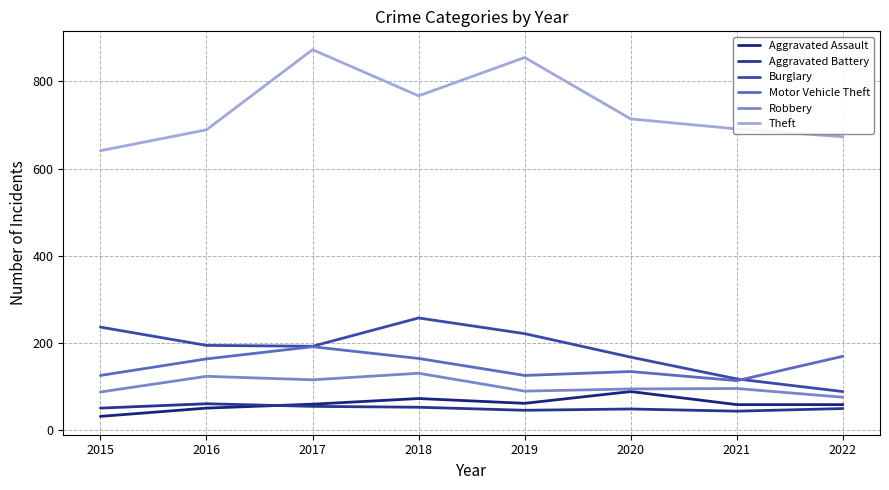

Between 2022 and 2021, which is larger?

2022